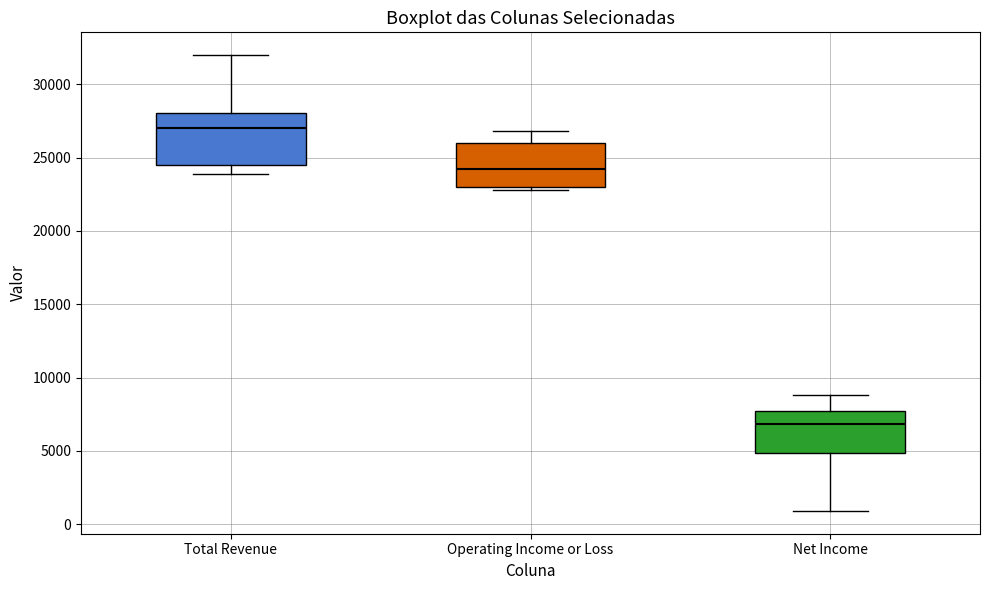

Which box has the lowest median line?

Net Income